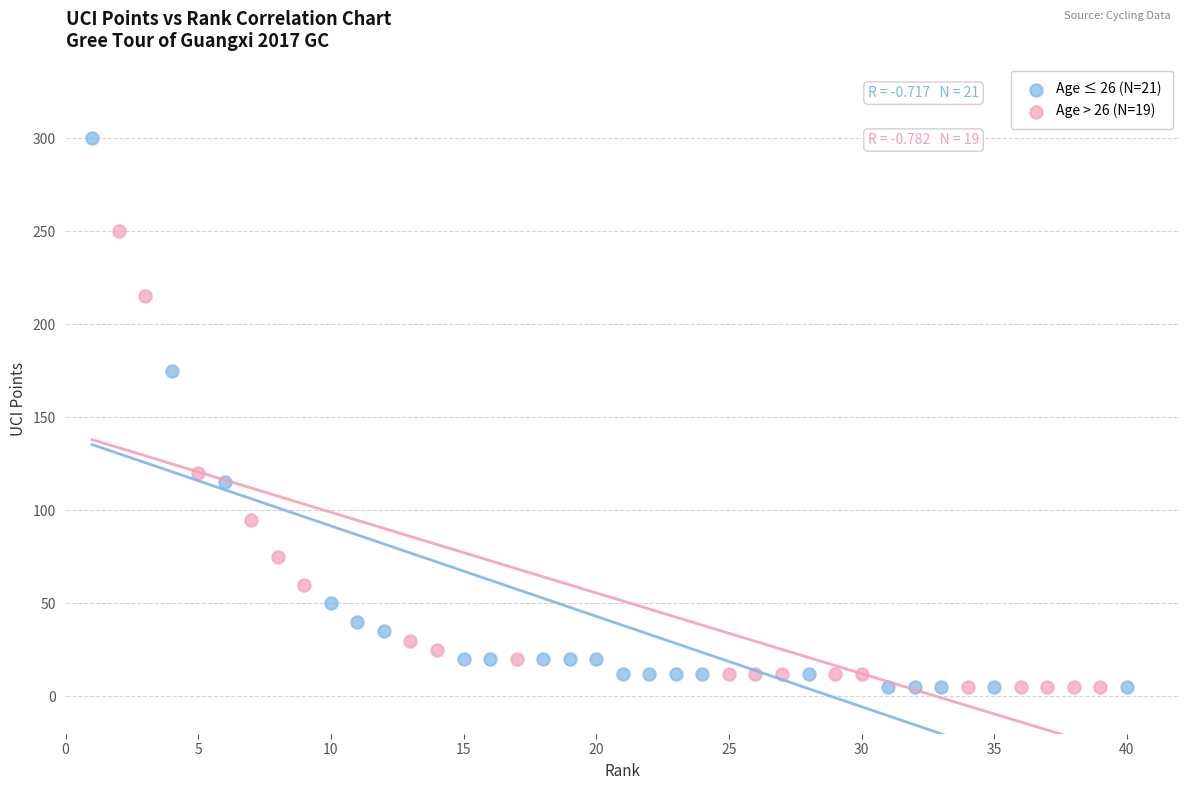

Which series has the widest spread of Y values?

Age ≤ 26 (N=21)